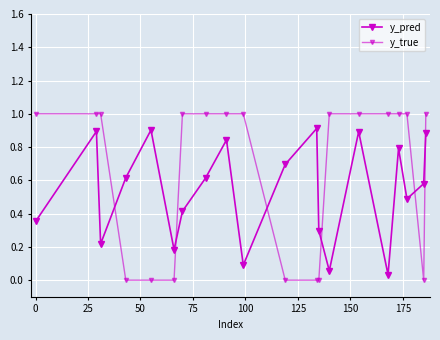

How many series are shown in this chart?

2